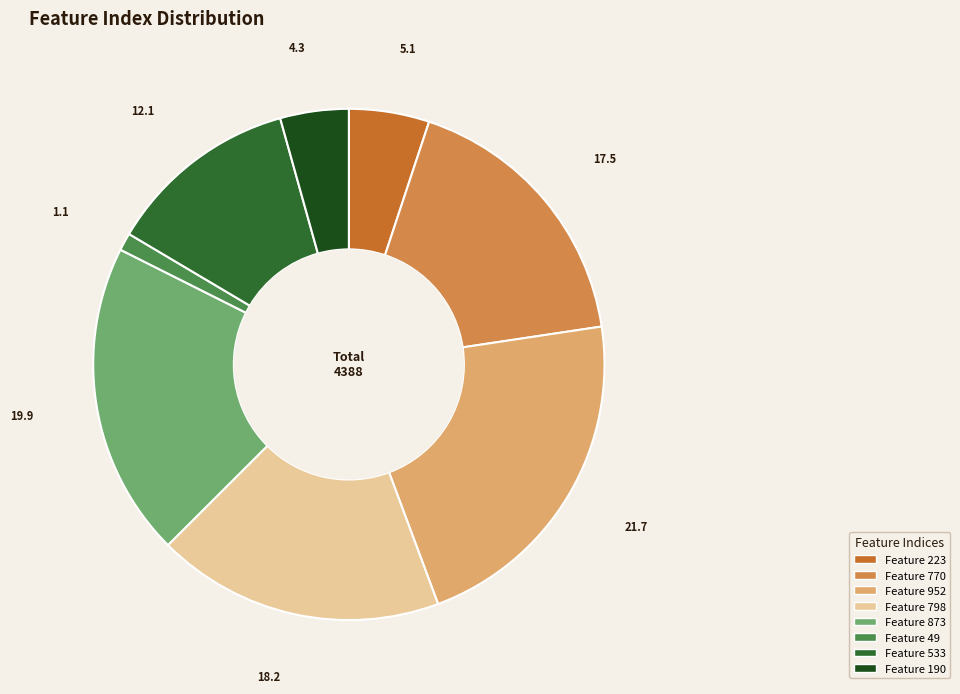

Is there a majority slice in this chart?

No